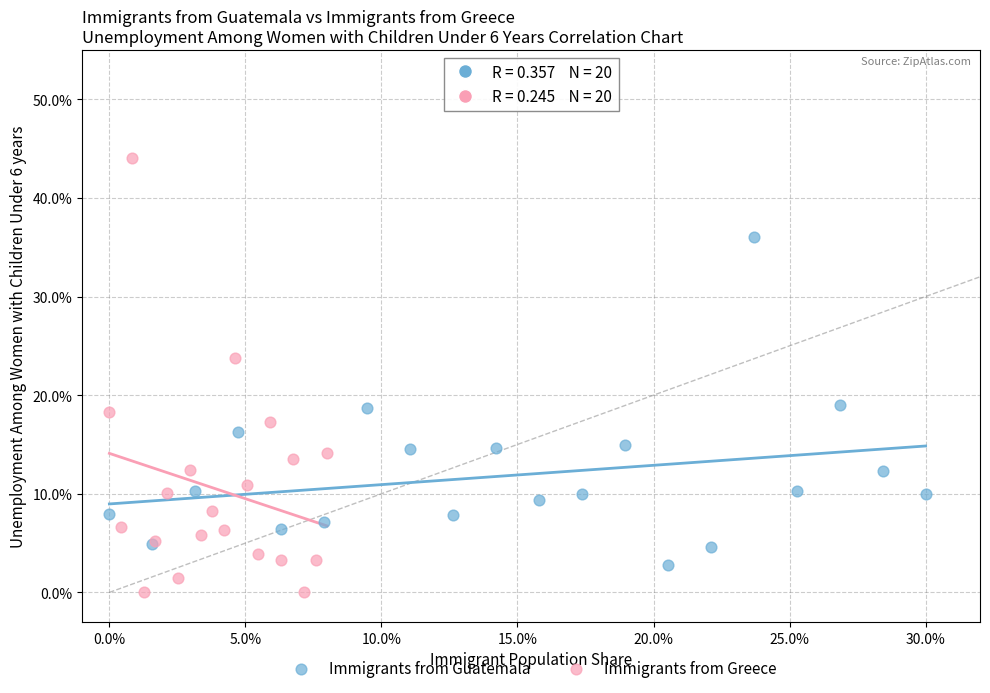

Which series has the largest Y range (max minus min)?

Immigrants from Greece